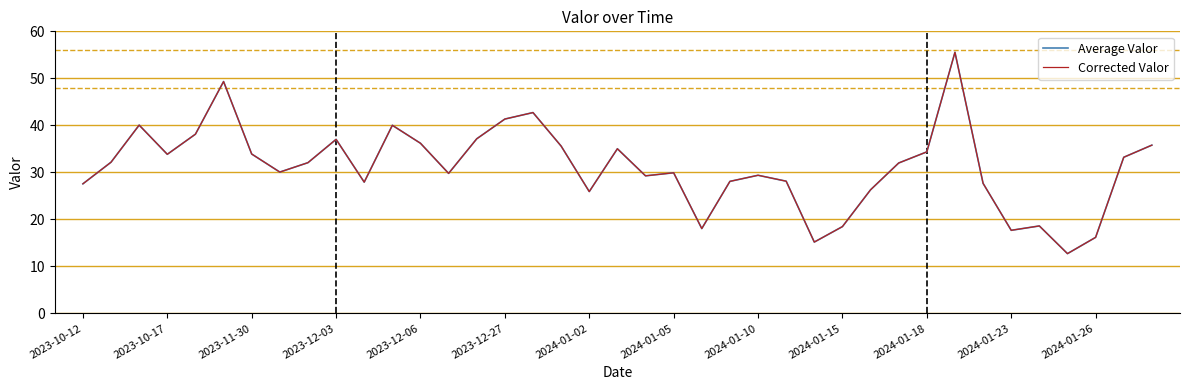

Does the chart have visible grid lines?

No